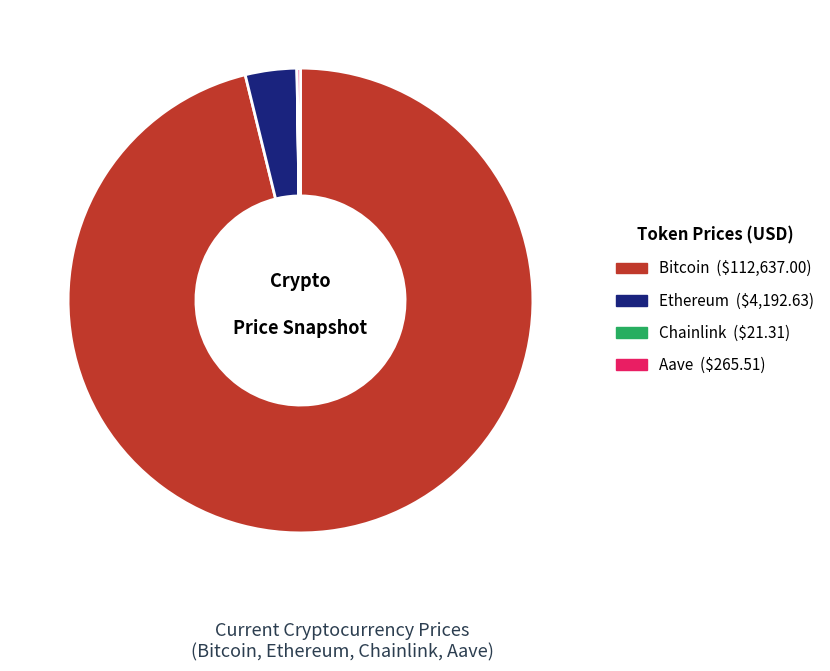

Is it true that Bitcoin is 96% of the pie?

True